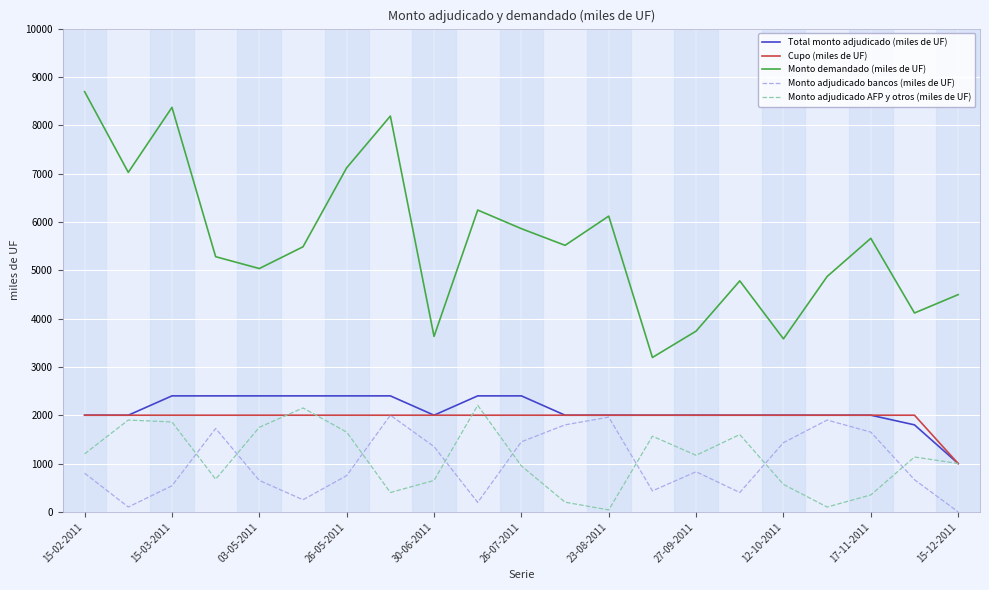

Which series has the largest total across all categories?

Monto demandado (miles de UF)